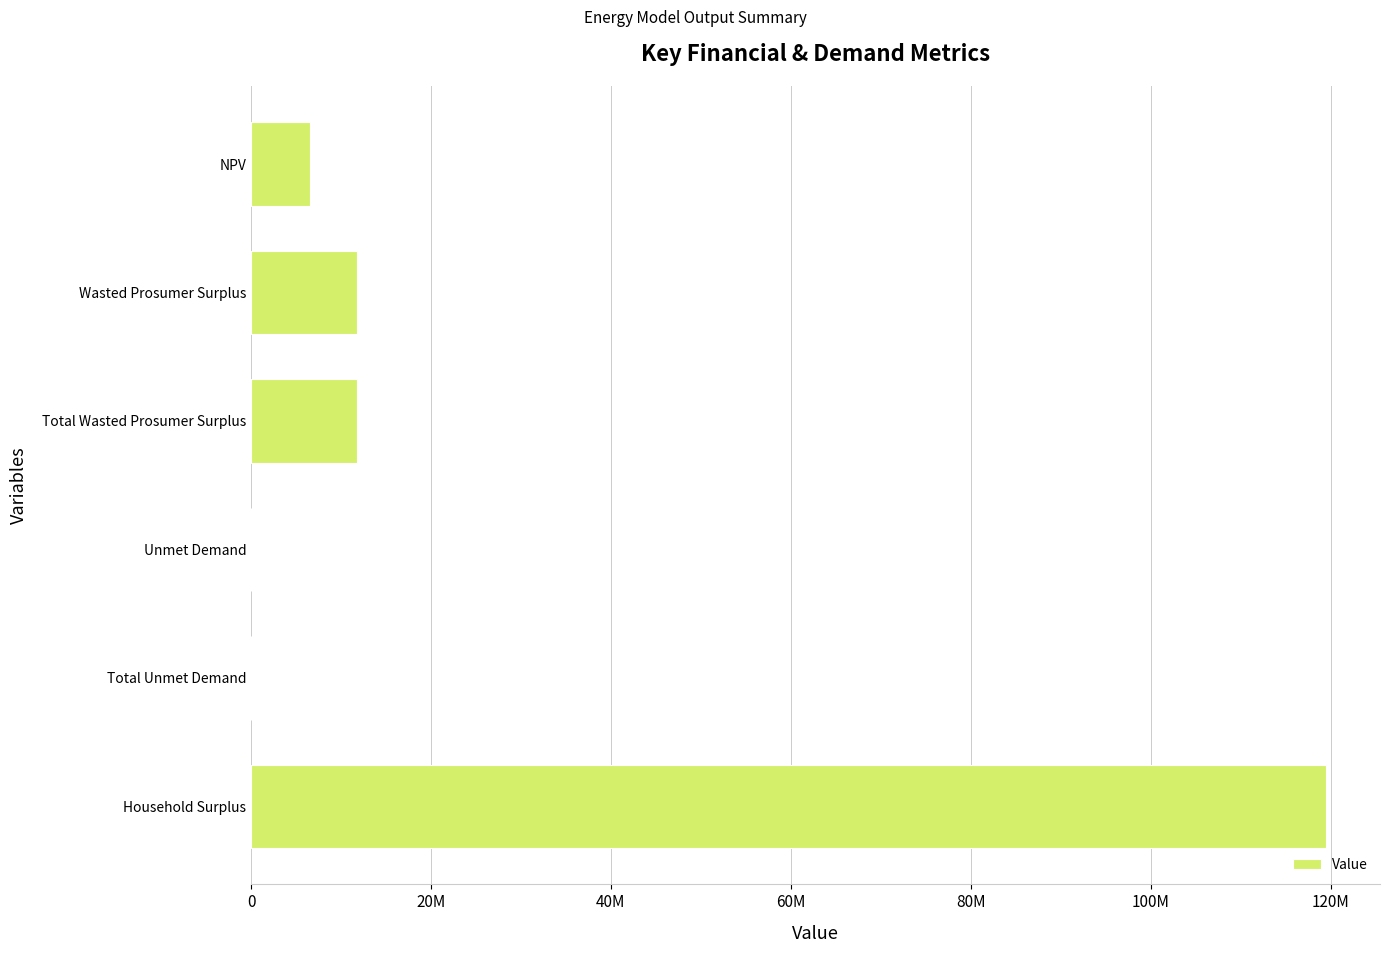

Are the bars horizontal?

Yes